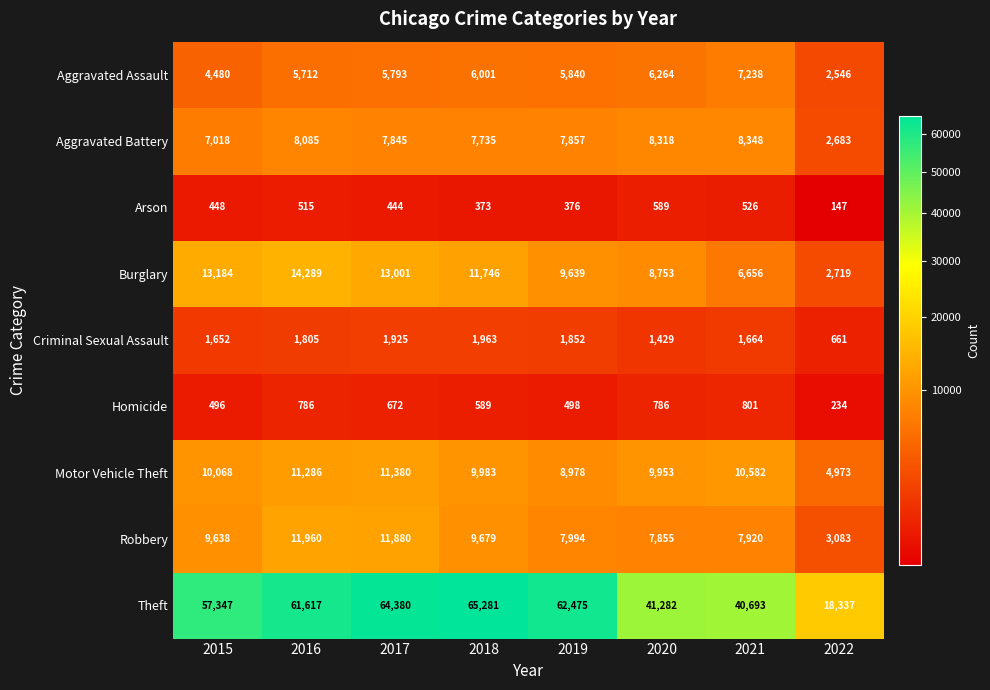

How many distinct data groups are displayed?

9